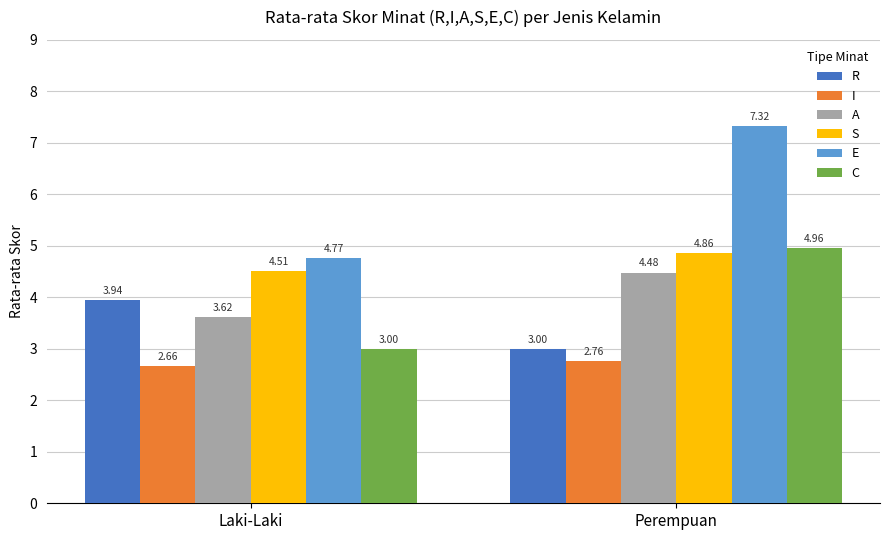

Between Laki-Laki and Perempuan, which series saw the biggest shift?

E